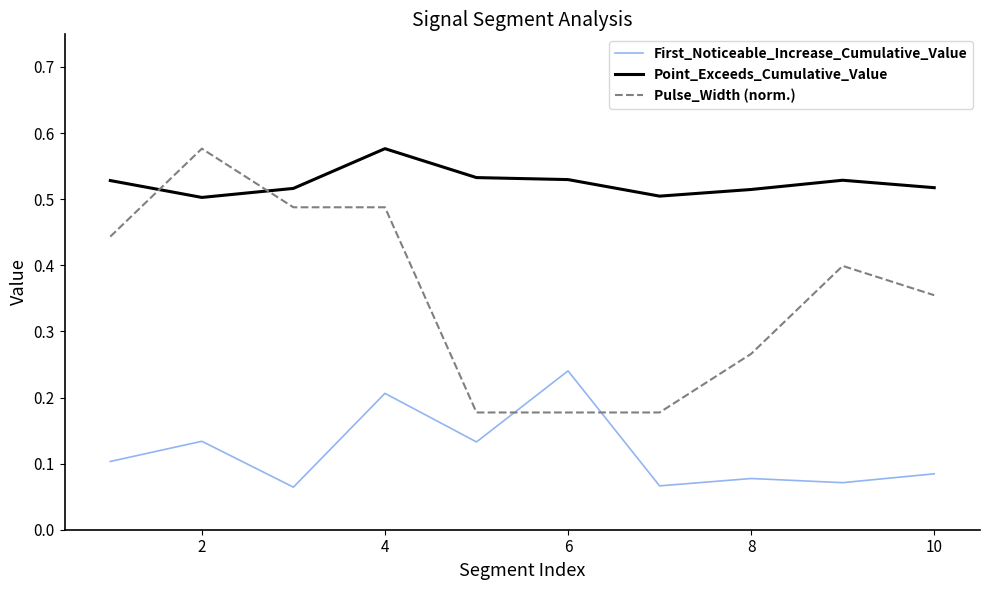

How many First_Noticeable_Increase_Cumulative_Value values are between 0 and 1?

10